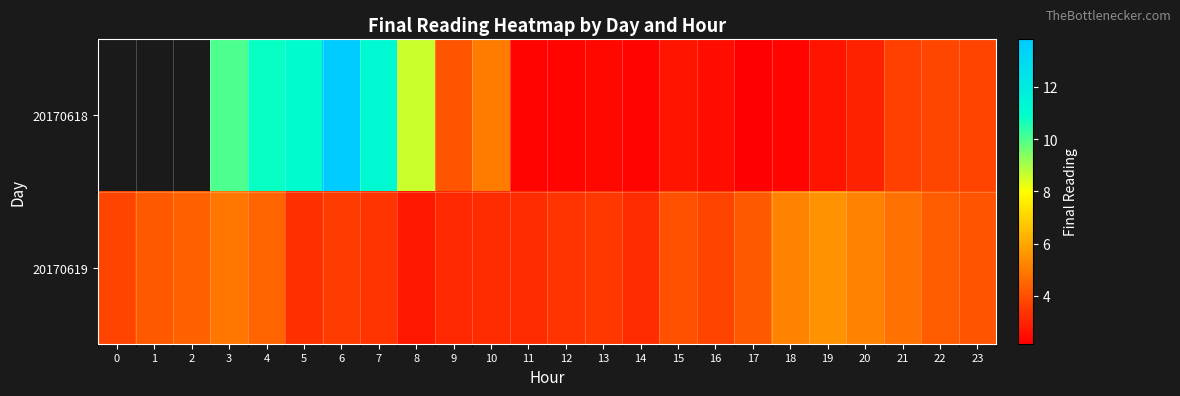

Is it true that 20170619 equals 3.4 at 7?

True